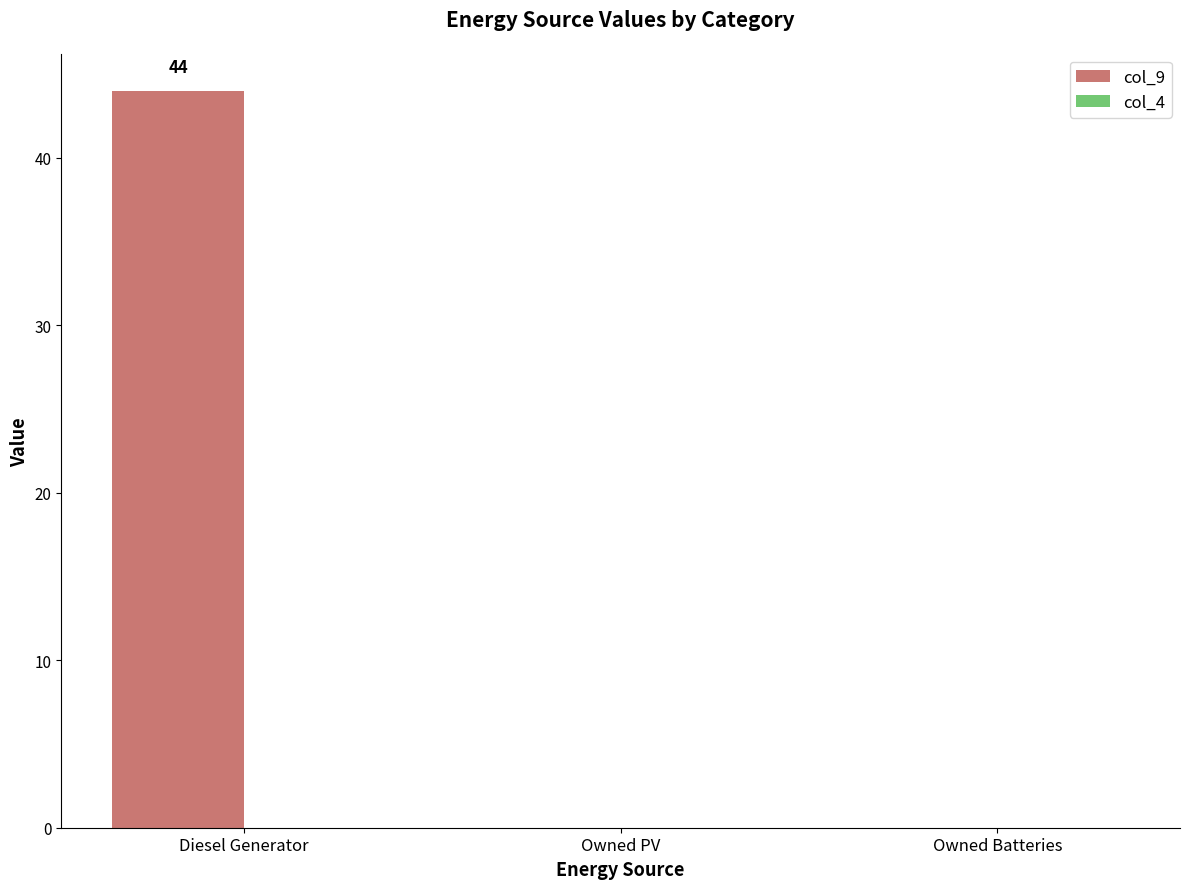

Reading left to right, list all the values displayed in this chart.

Diesel Generator=44	Owned PV=0	Owned Batteries=0